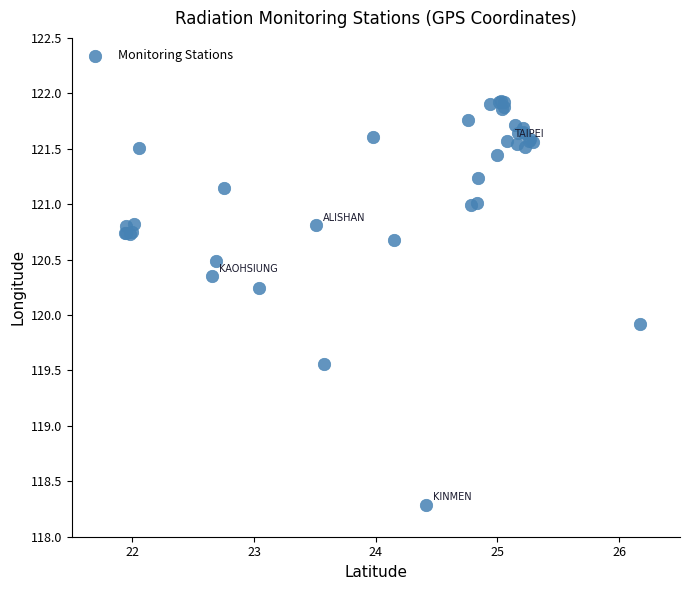

What Y value in the scatter plot is closest to 120?

119.9